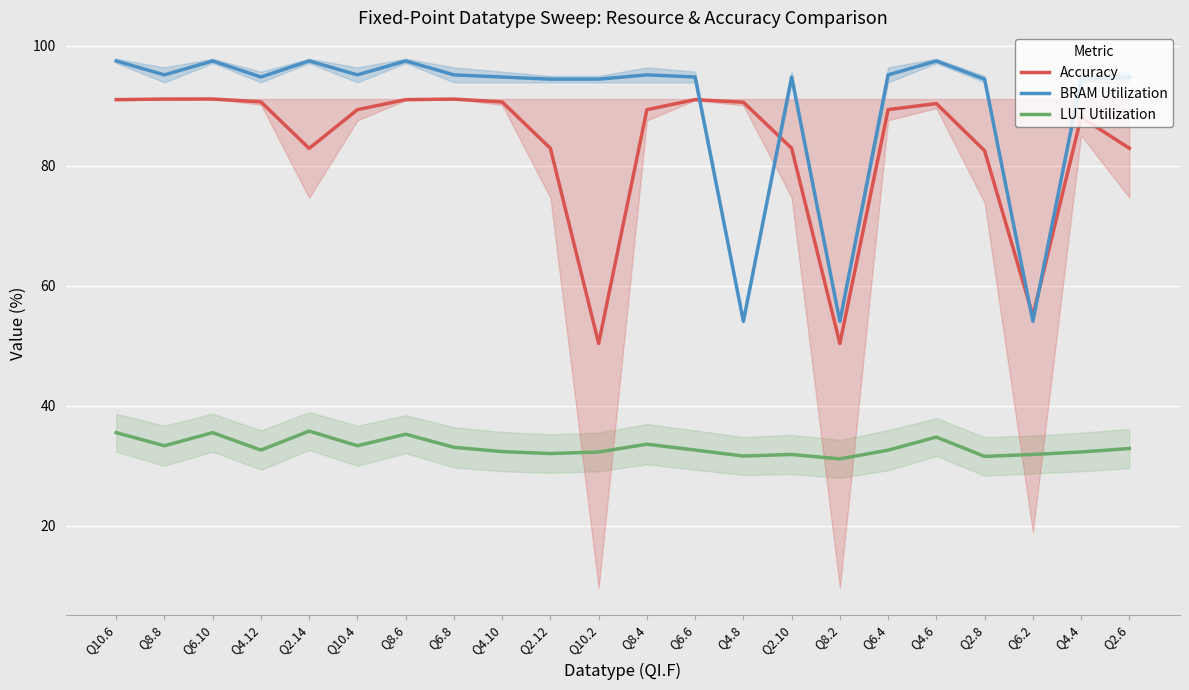

Between Q2.14 and Q4.6, which series saw the biggest shift?

Accuracy